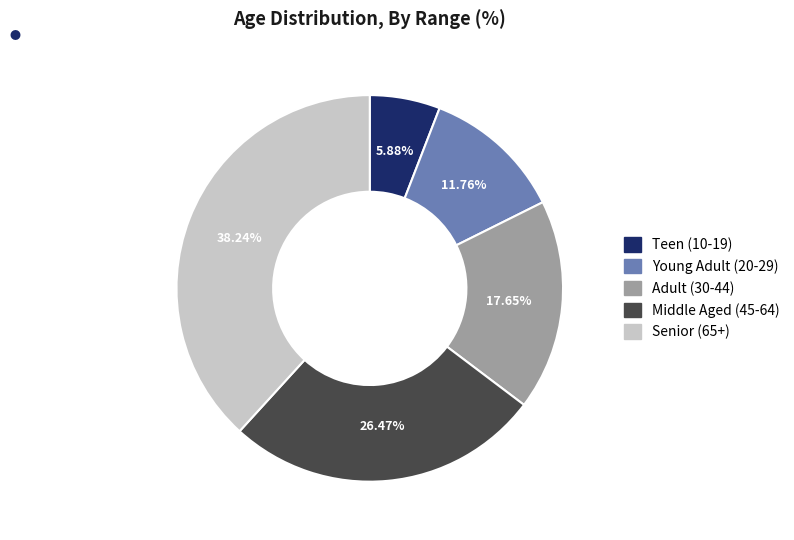

Is there a majority slice in this chart?

No